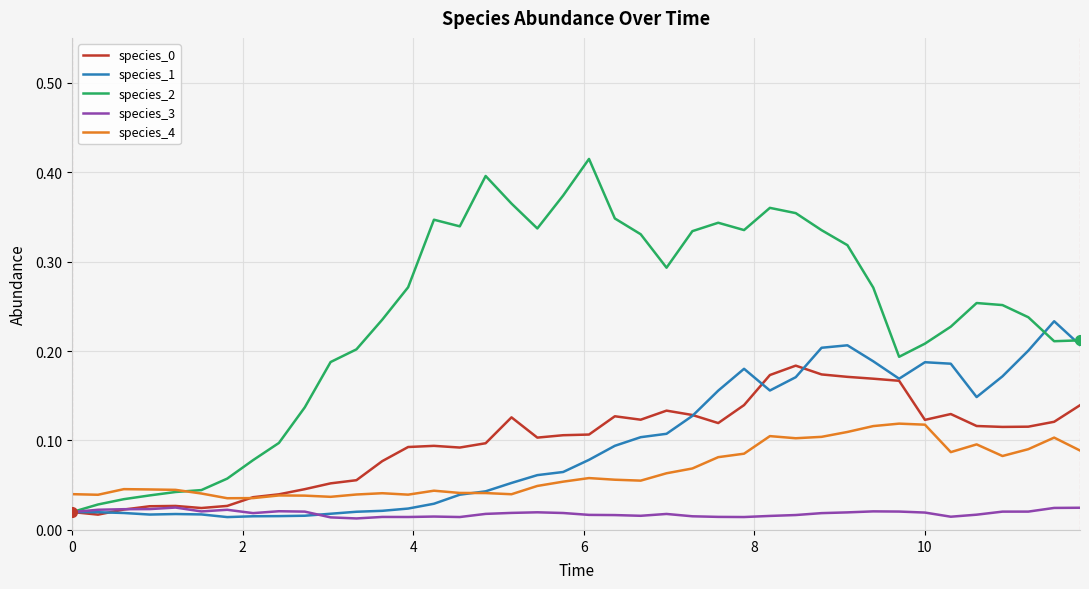

Which series has the largest total across all categories?

species_2